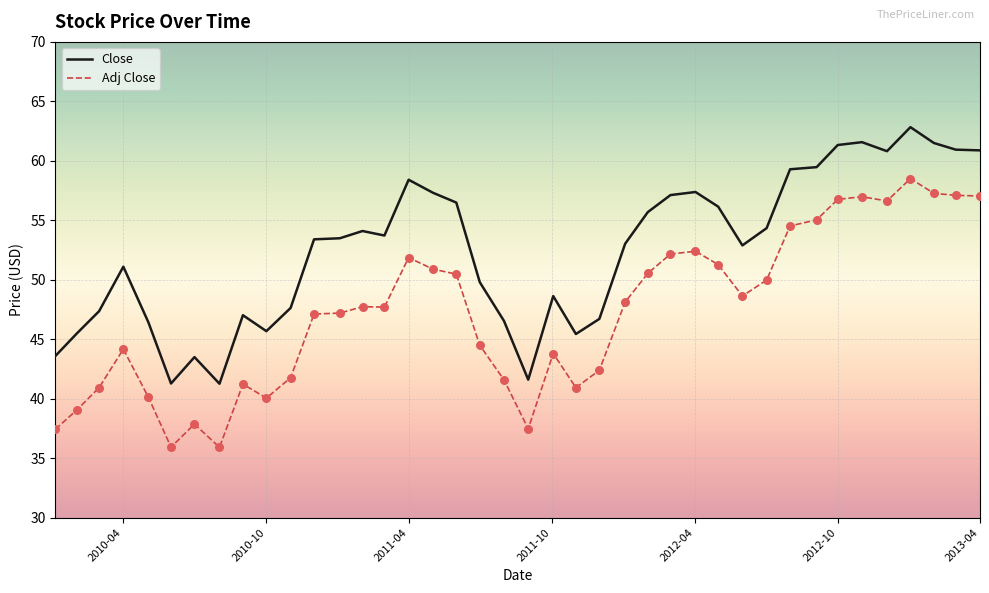

Rank the series by their maximum value, from highest to lowest.

Close, Adj Close